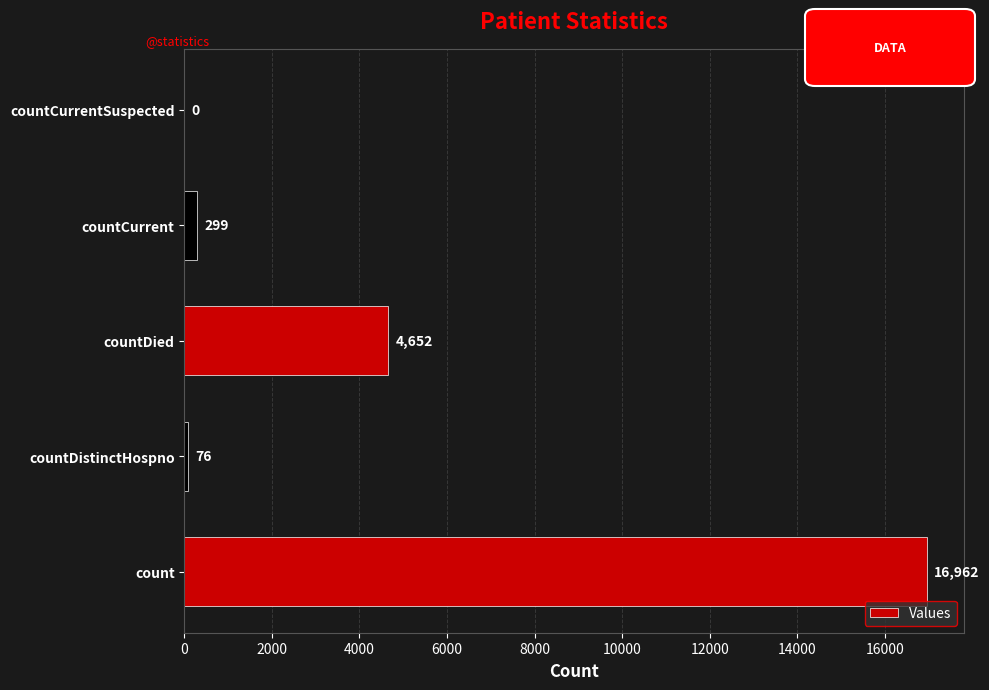

What is the sum of all values?

21989